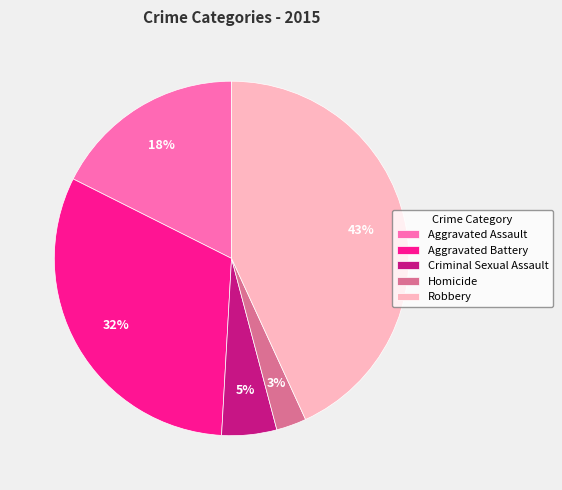

Count the number of slices in the pie.

5